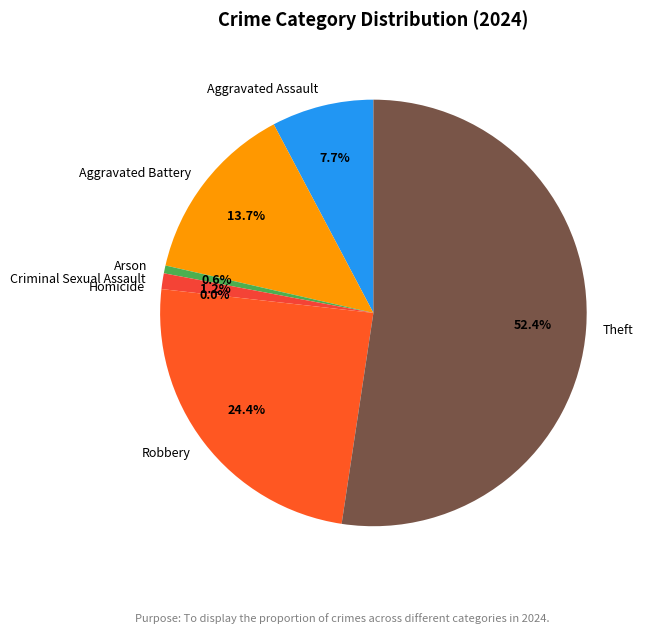

To the nearest percent, what portion does Aggravated Assault represent?

8%